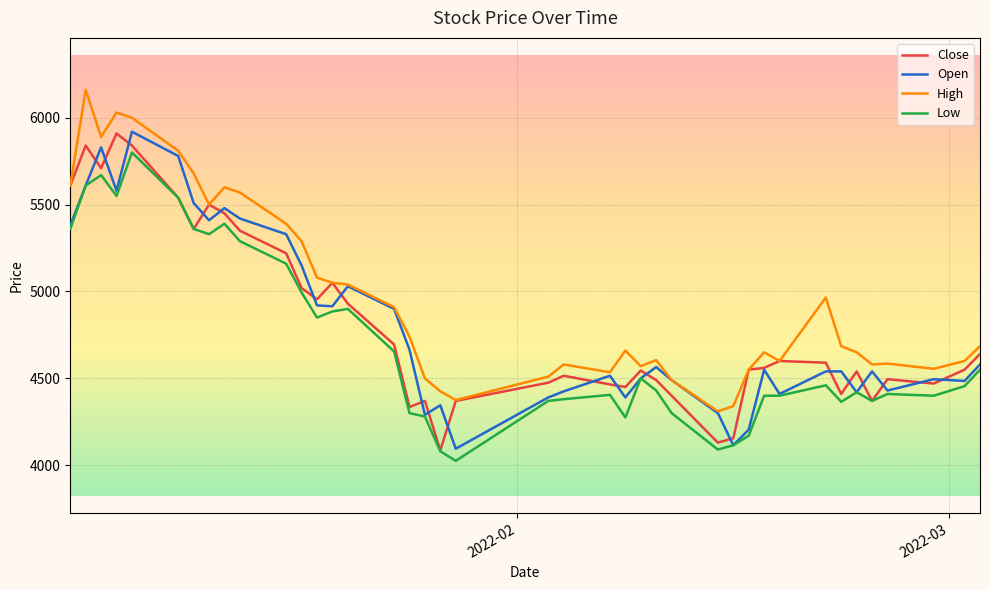

Which series has the largest total across all categories?

High